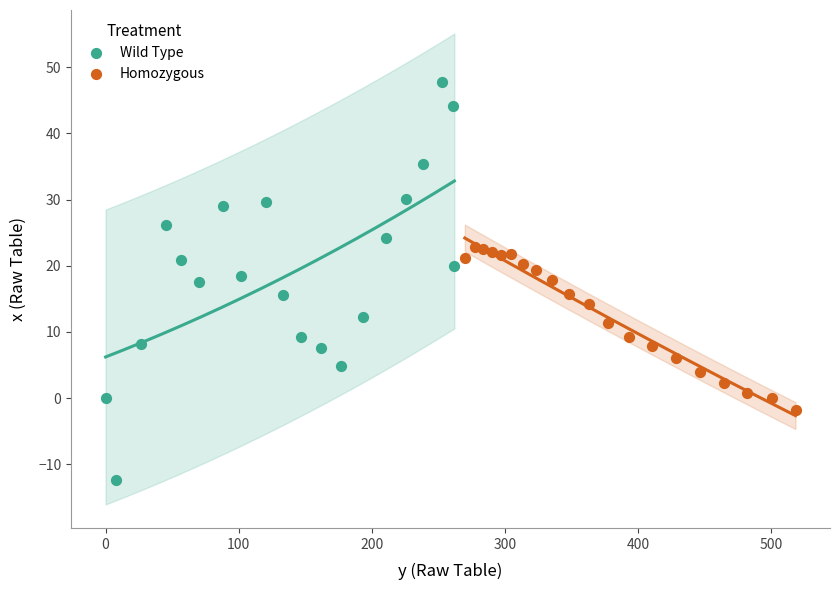

Which series has the largest Y range (max minus min)?

Wild Type